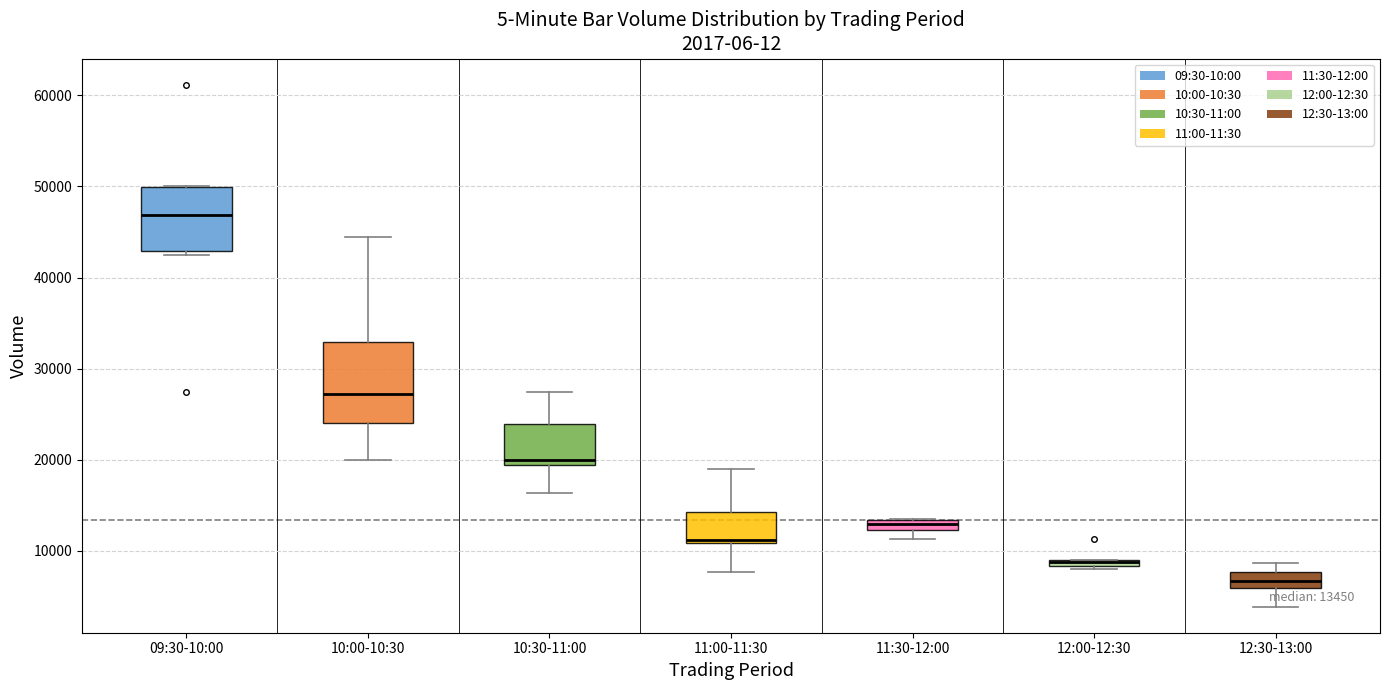

Which box is the tallest, from its lower edge to its upper edge?

10:00-10:30